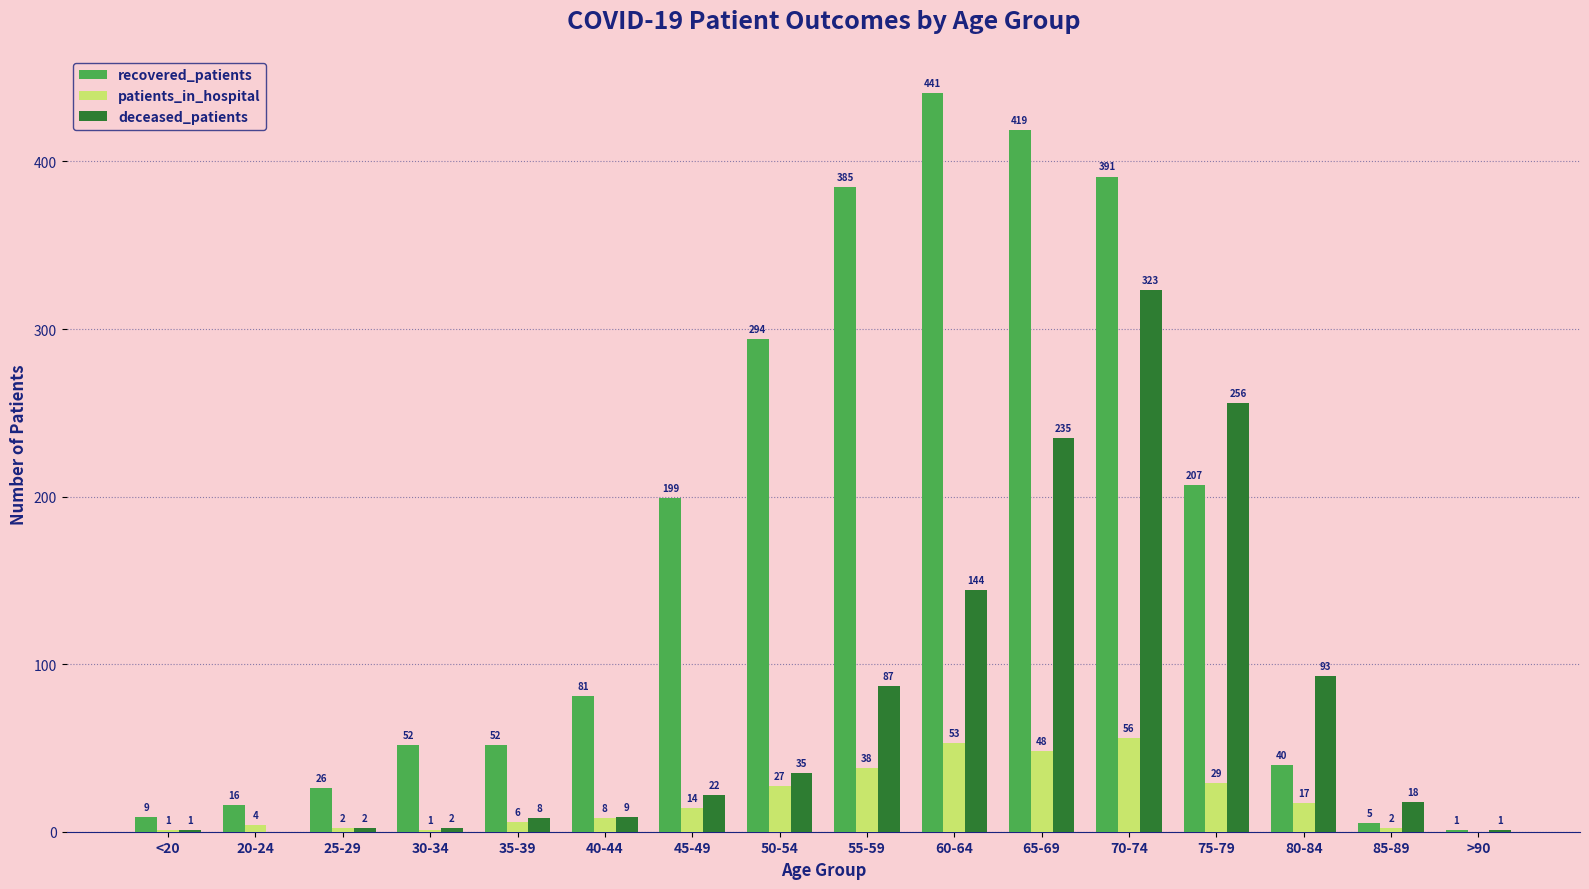

Read the recovered_patients value at 70-74, to the nearest 5.

390